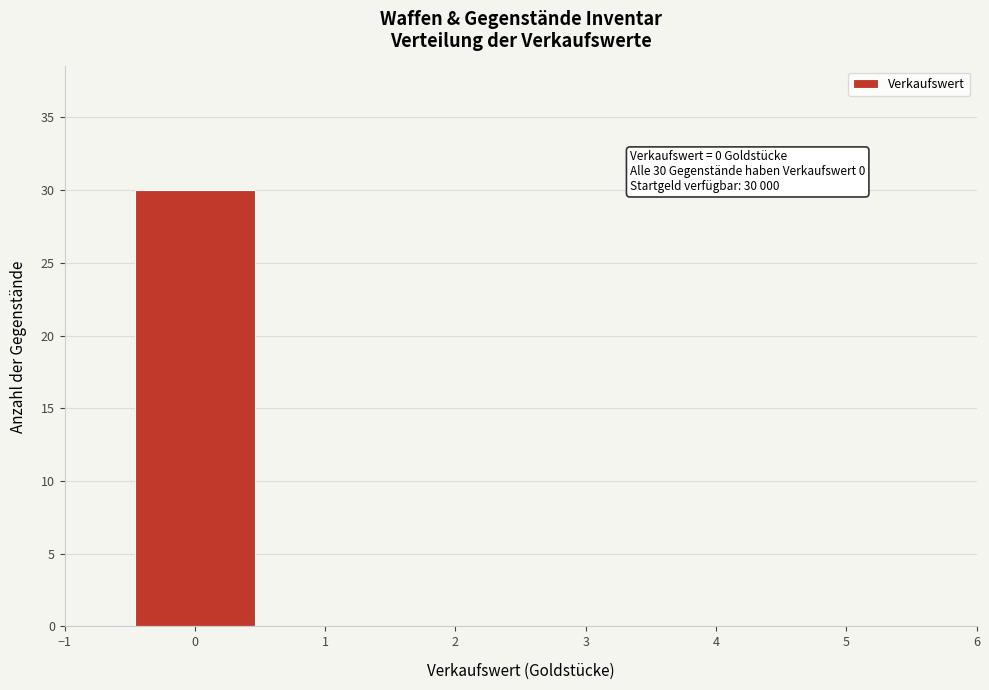

Which range on the x-axis has the tallest bar?

-0.5 to 0.5